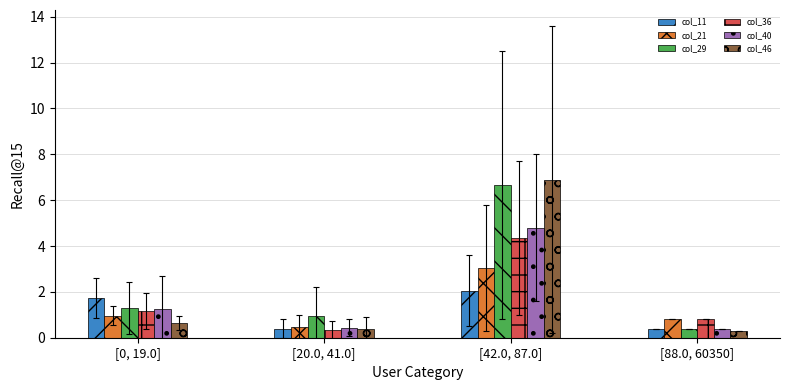

The col_36 series shows 0.3 at [88.0, 60350]. True or false?

False